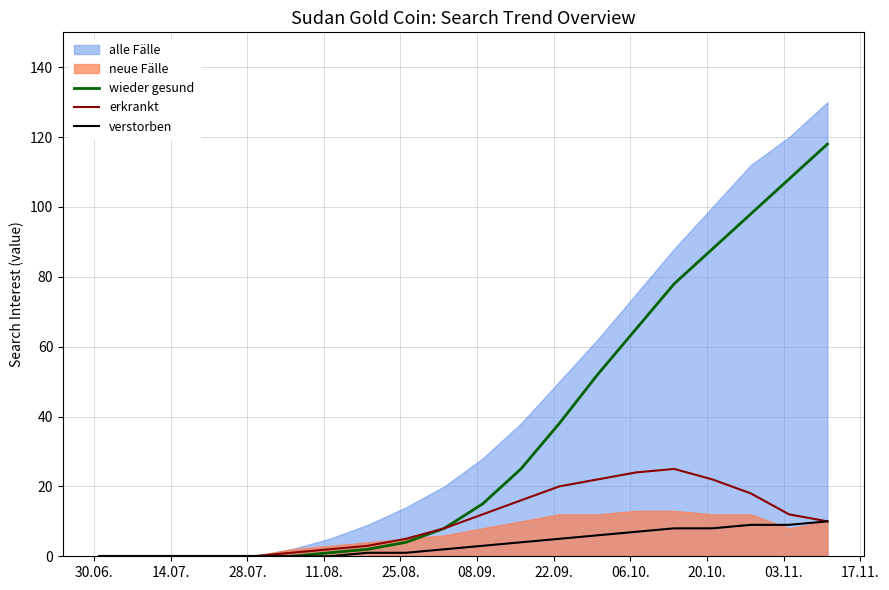

Is the value of erkrankt at 15 greater than the value of verstorben at 12?

Yes